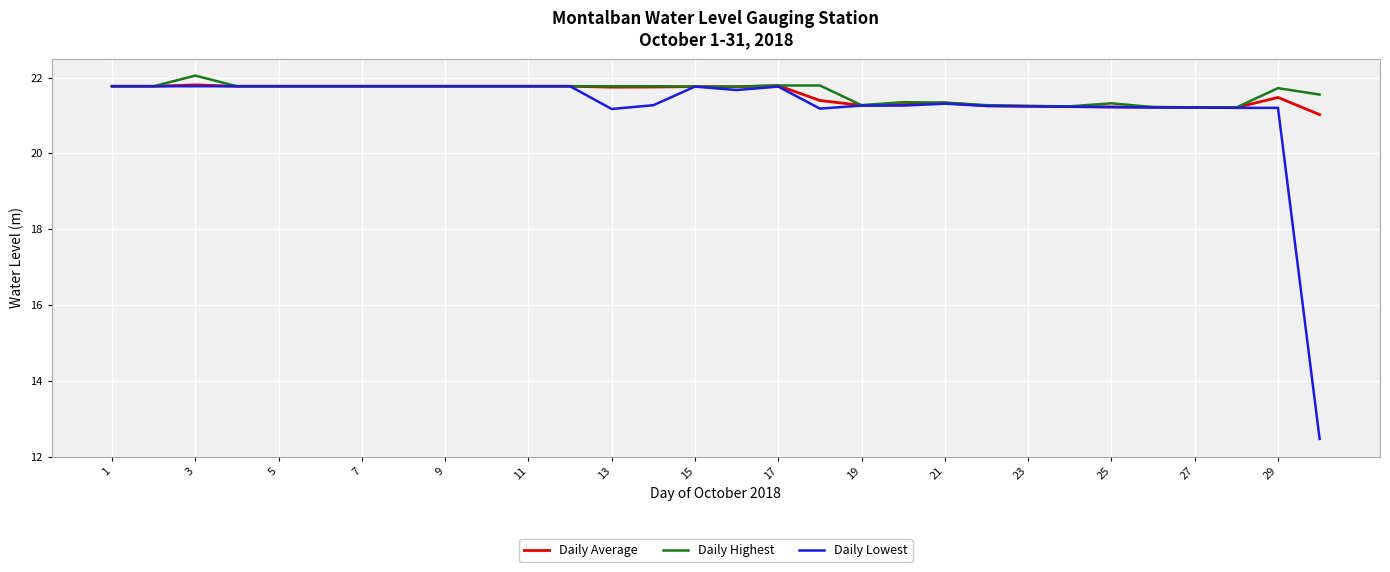

What is the minimum value for Daily Average?

21.0